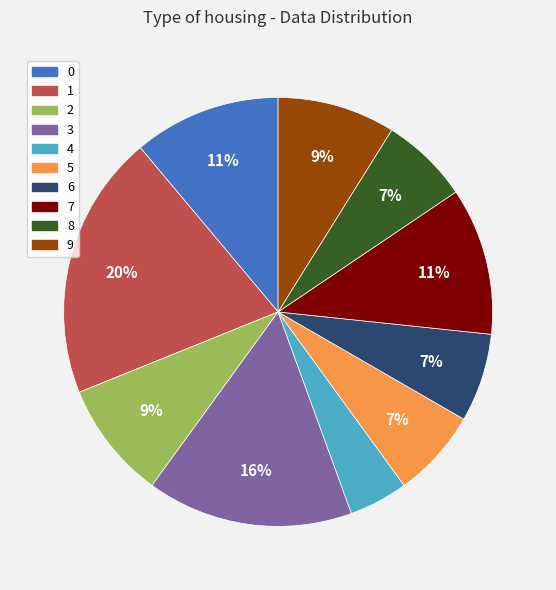

How many segments does this pie chart have?

10